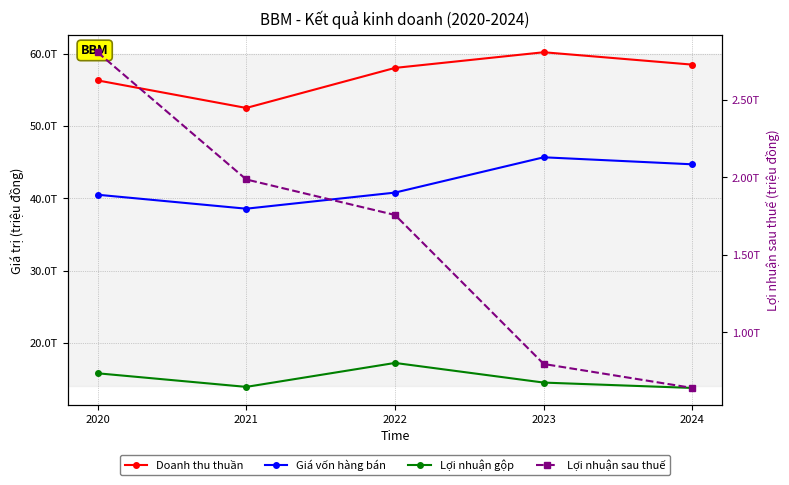

What is the minimum value shown in the chart?

640540